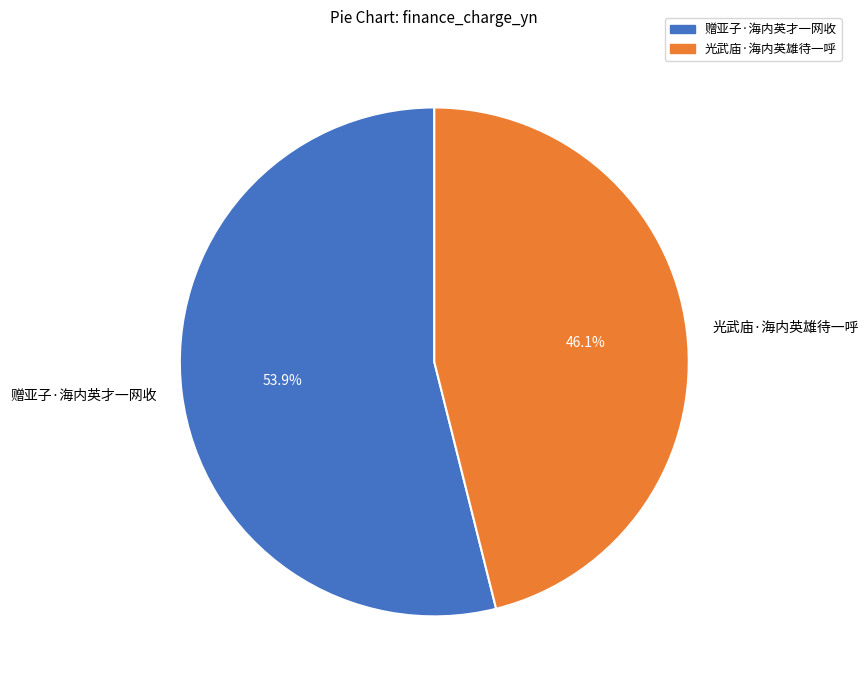

To the nearest percent, what portion does 赠亚子·海内英才一网收 represent?

54%